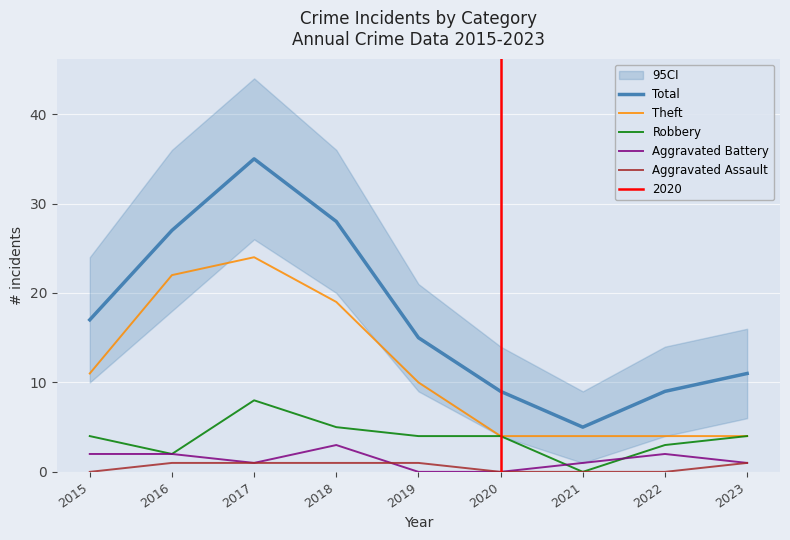

Which category has the highest value in the Aggravated Battery series?

2018